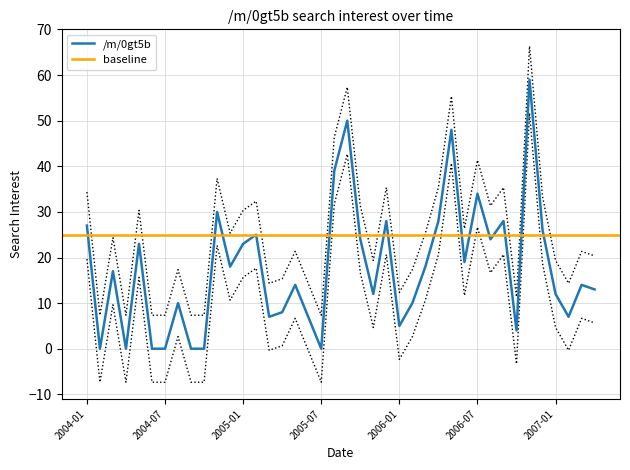

Rank the categories by value from highest to lowest.

2006-11, 2005-09, 2006-05, 2005-08, 2006-07, 2004-11, 2005-12, 2006-04, 2006-09, 2004-01, 2006-12, 2005-02, 2005-10, 2006-08, 2004-05, 2005-01, 2006-06, 2004-12, 2006-03, 2004-03, 2005-05, 2007-03, 2007-04, 2005-11, 2007-01, 2004-08, 2006-02, 2005-04, 2005-03, 2005-06, 2007-02, 2006-01, 2006-10, 2004-02, 2004-04, 2004-06, 2004-07, 2004-09, 2004-10, 2005-07